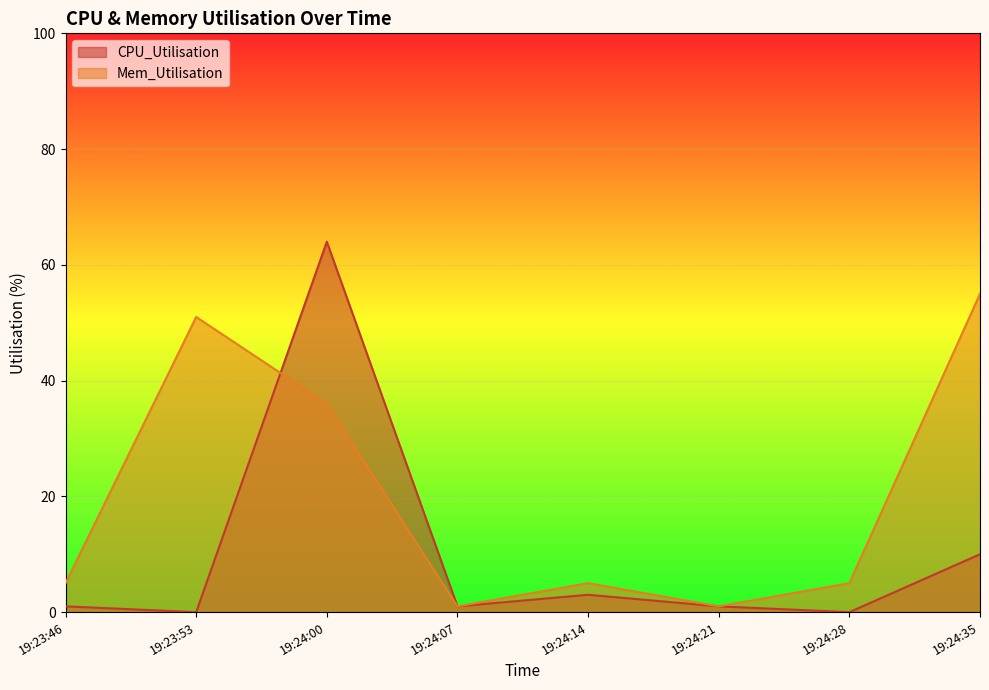

Is the value of Mem_Utilisation at 19:23:46 greater than the value of CPU_Utilisation at 19:24:07?

Yes